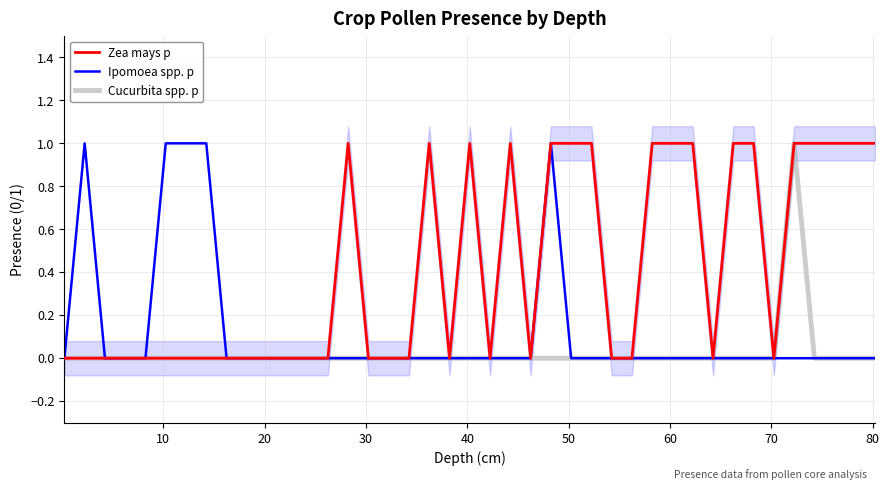

How many distinct data groups are displayed?

3